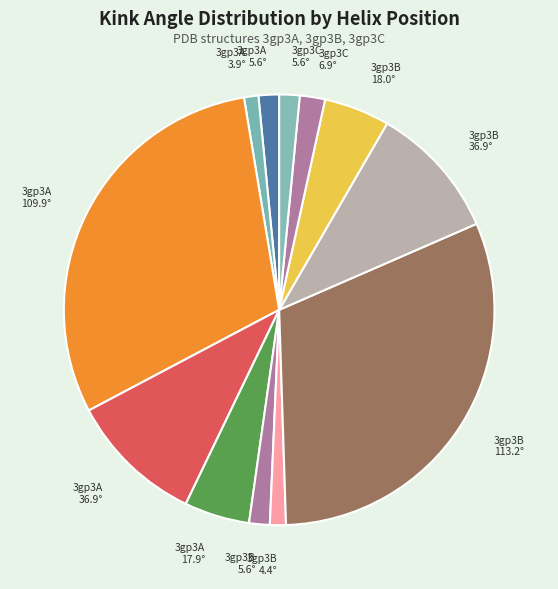

Is there a majority slice in this chart?

No